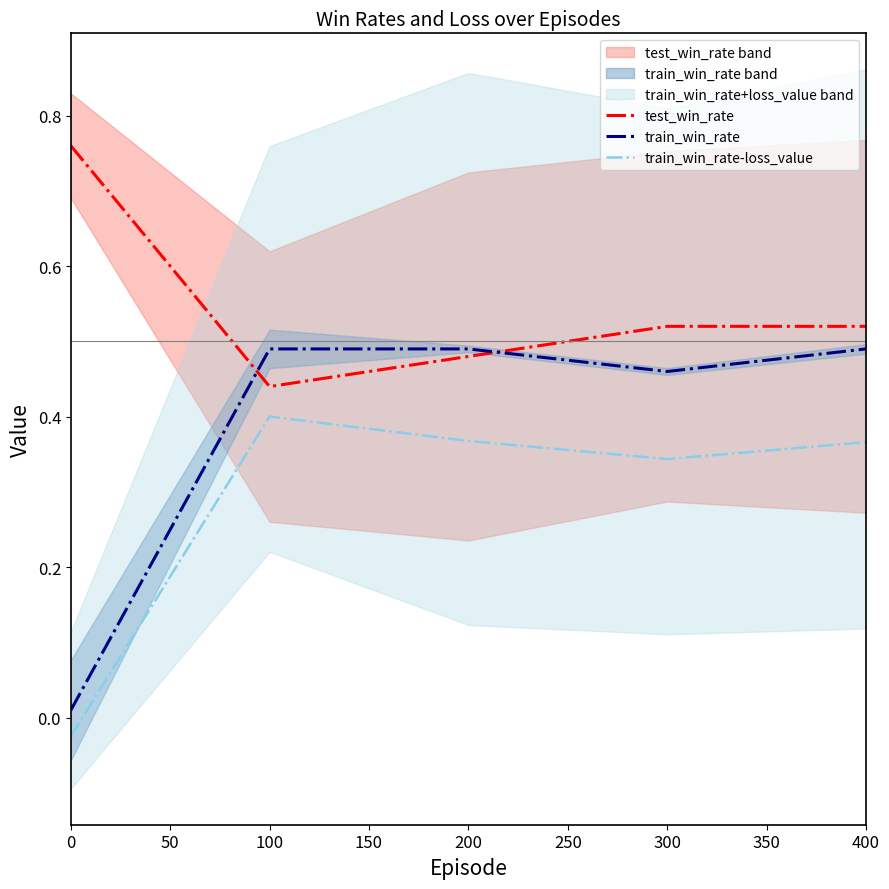

What is the greatest value displayed?

0.8